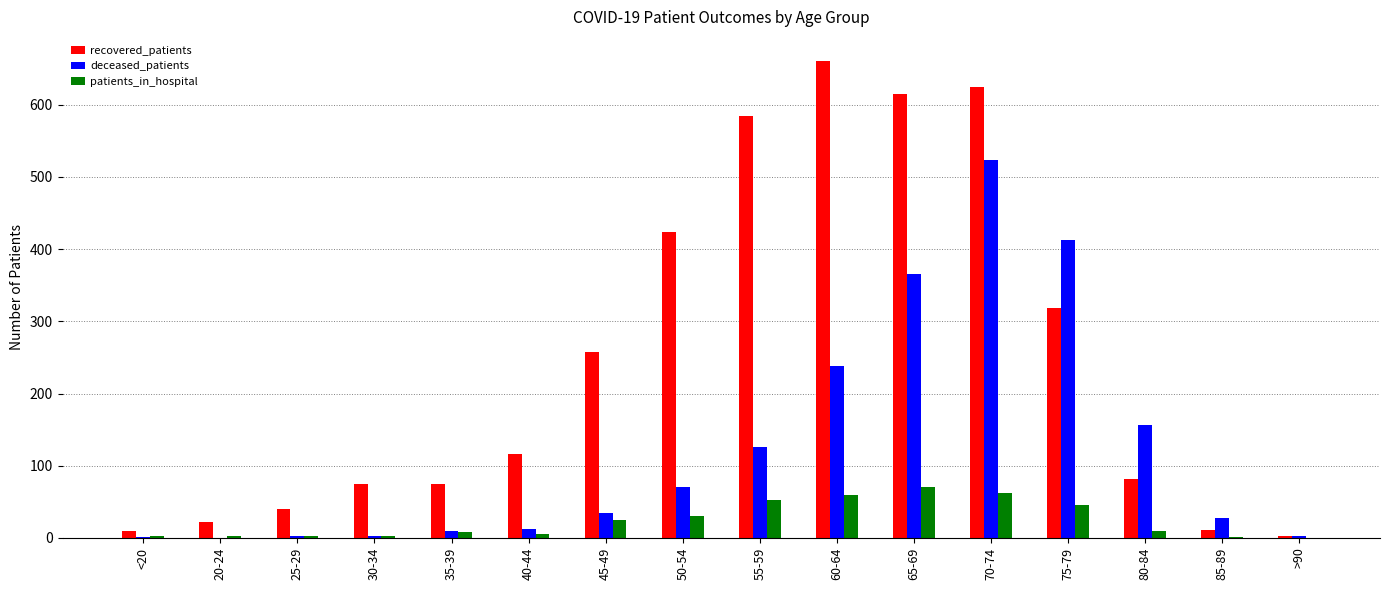

Which series has the largest range (max minus min)?

recovered_patients